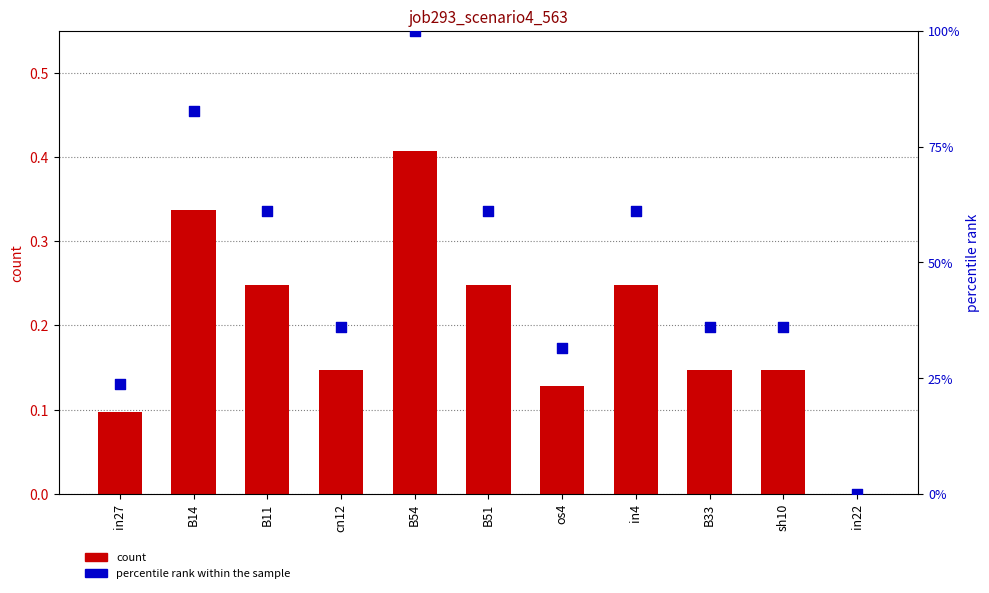

Is the value of percentile rank within the sample at B54 greater than the value of count at B51?

Yes